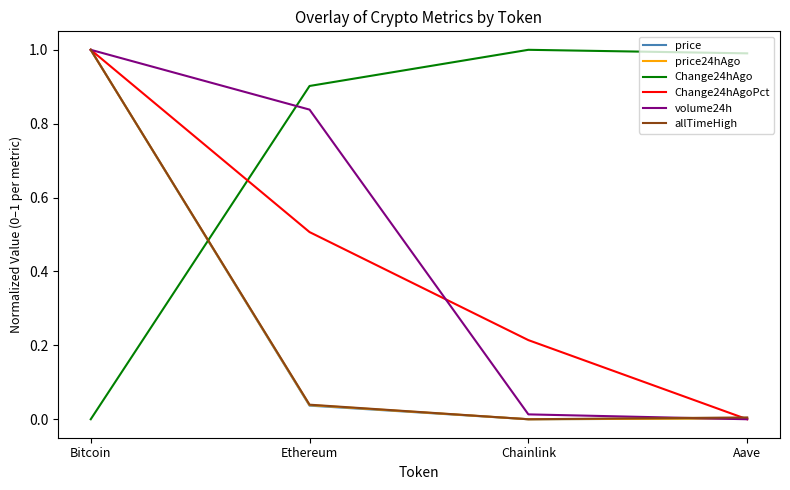

After their last crossing, which series has the higher values: Change24hAgoPct or allTimeHigh?

allTimeHigh